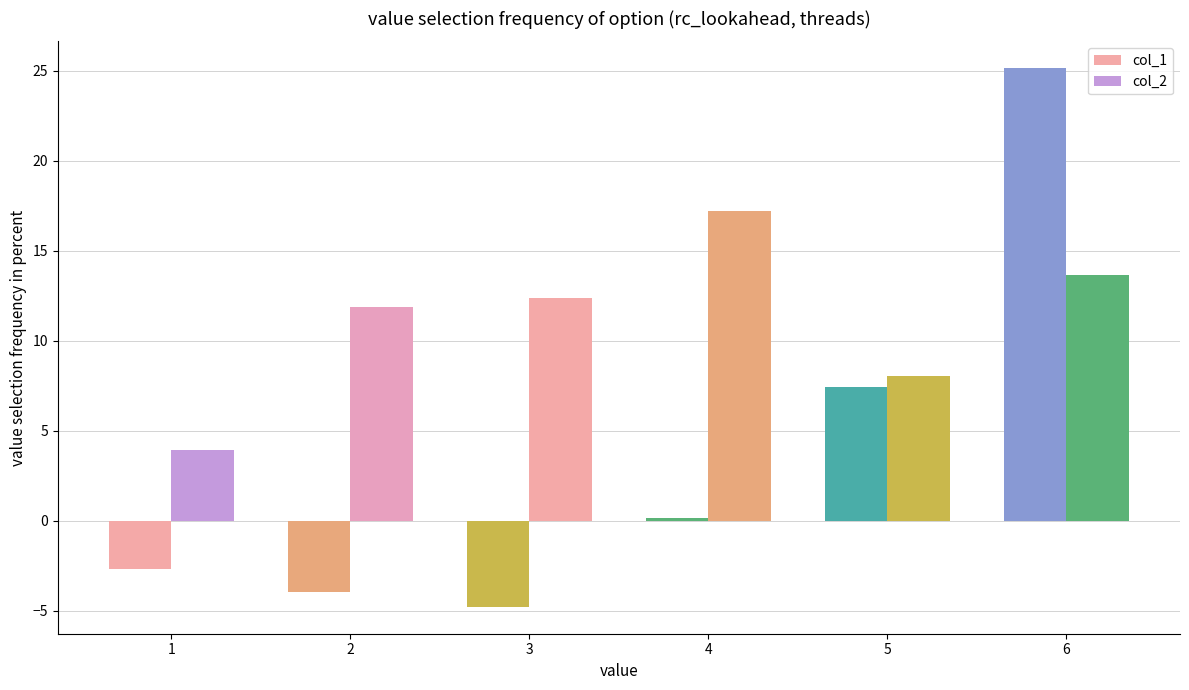

How many distinct data groups are displayed?

2